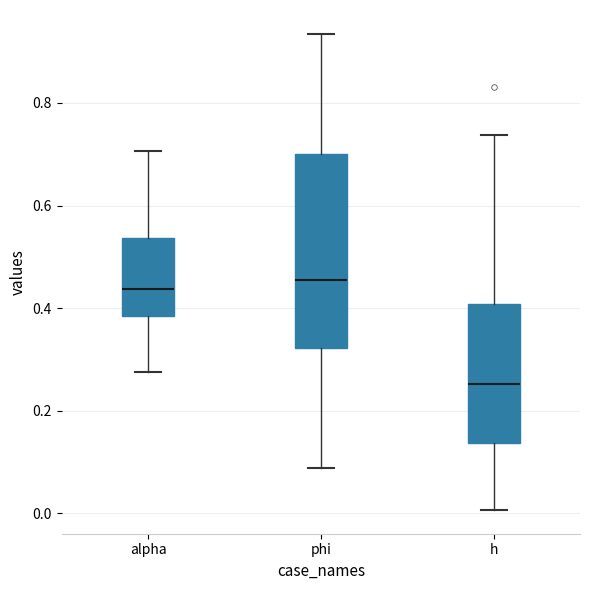

Comparing the boxes themselves (not the whiskers), which one is the tallest?

phi